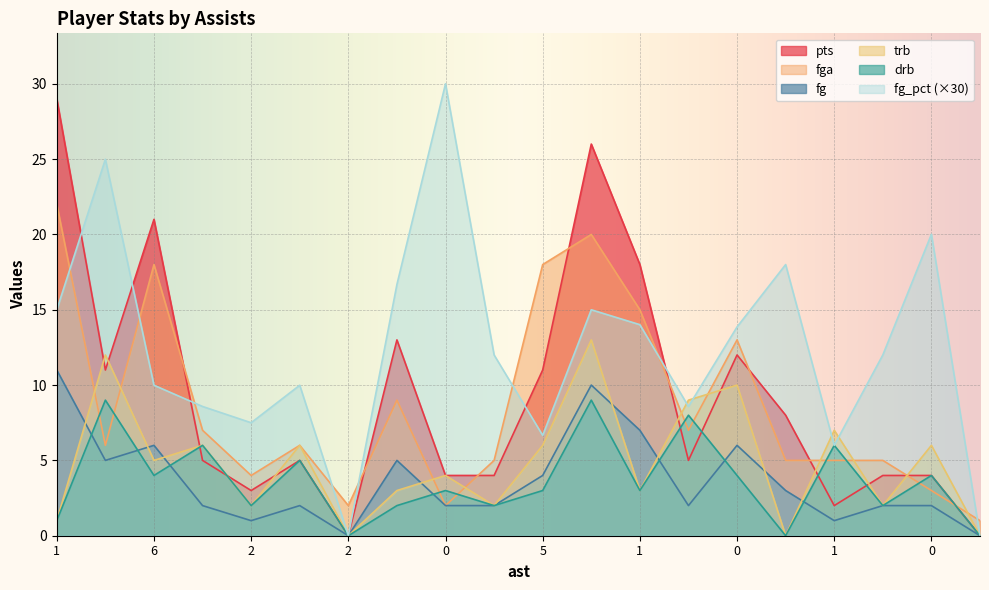

What are all the series names shown in the legend?

pts, fga, fg, trb, drb, fg_pct (×30)